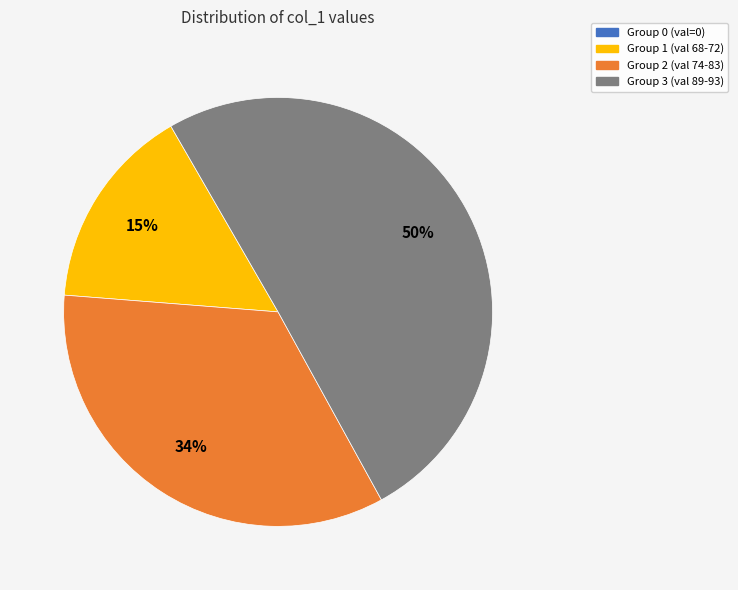

Is it true that Group 1 (val 68-72) is 22% of the pie?

False